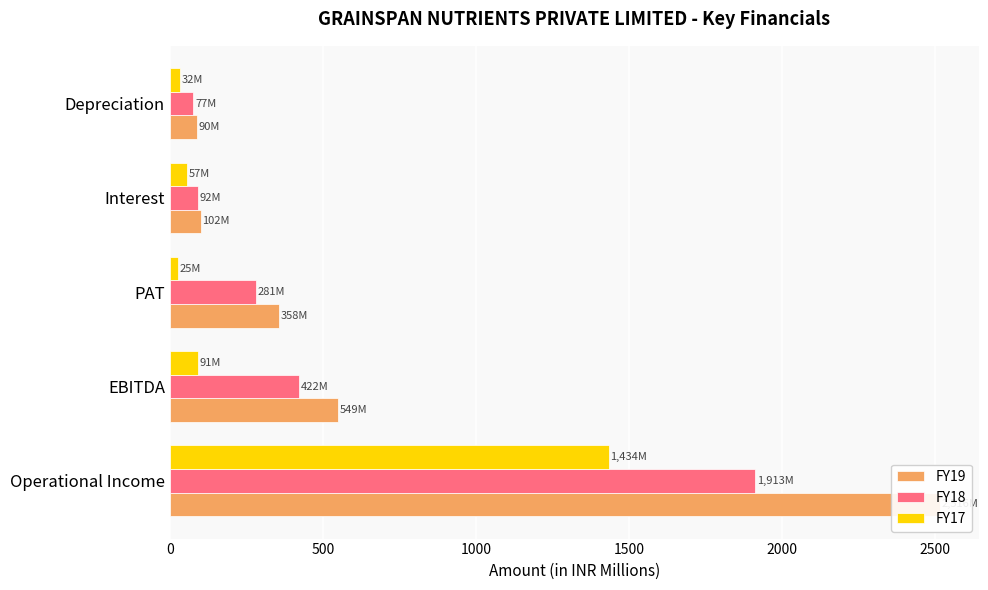

Rank the series by their average value, from highest to lowest.

FY19, FY18, FY17